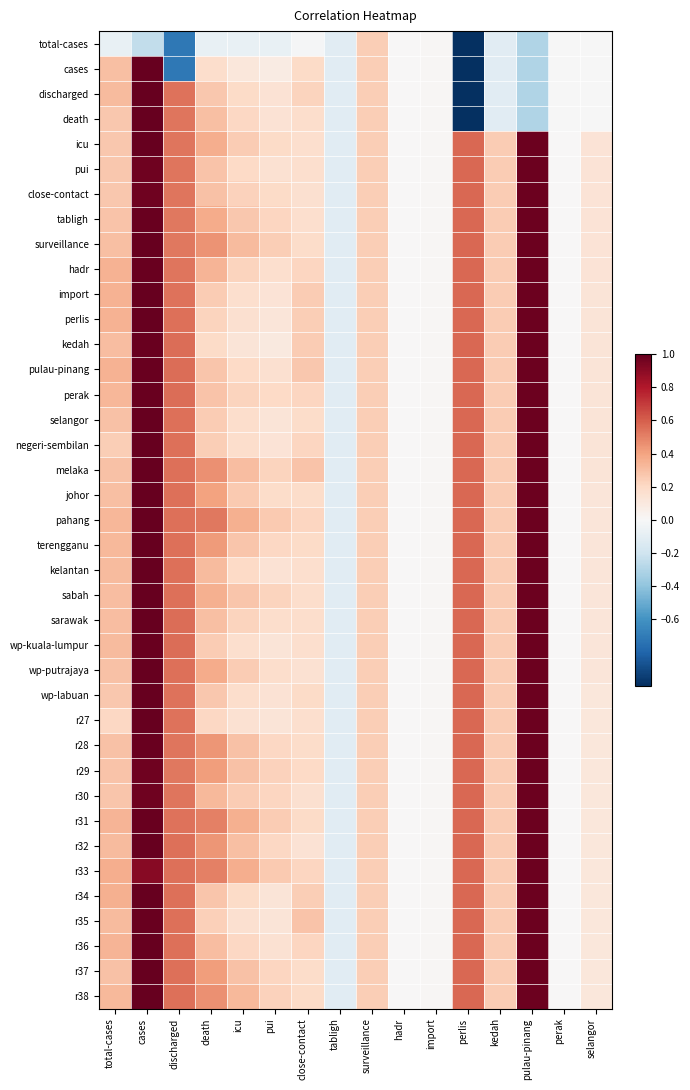

Reading right to left, transcribe all the data shown in this chart.

total-cases: selangor=-0.0	perak=-0.0	pulau-pinang=-0.3	kedah=-0.1	perlis=-5.1	import=0.0	hadr=0.0	surveillance=0.2	tabligh=-0.1	close-contact=-0.0	pui=-0.1	icu=-0.1	death=-0.1	discharged=-0.7	cases=-0.2	total-cases=-0.1
cases: selangor=-0.0	perak=-0.0	pulau-pinang=-0.3	kedah=-0.1	perlis=-5.1	import=0.0	hadr=0.0	surveillance=0.2	tabligh=-0.1	close-contact=0.2	pui=0.1	icu=0.1	death=0.2	discharged=-0.7	cases=1.0	total-cases=0.3
discharged: selangor=-0.0	perak=-0.0	pulau-pinang=-0.3	kedah=-0.1	perlis=-5.1	import=0.0	hadr=0.0	surveillance=0.2	tabligh=-0.1	close-contact=0.2	pui=0.1	icu=0.2	death=0.3	discharged=0.5	cases=1.0	total-cases=0.3
death: selangor=-0.0	perak=-0.0	pulau-pinang=-0.3	kedah=-0.1	perlis=-5.1	import=0.0	hadr=0.0	surveillance=0.2	tabligh=-0.1	close-contact=0.2	pui=0.1	icu=0.2	death=0.3	discharged=0.5	cases=1.0	total-cases=0.3
icu: selangor=0.1	perak=0.0	pulau-pinang=1.0	kedah=0.3	perlis=0.6	import=0.0	hadr=0.0	surveillance=0.2	tabligh=-0.1	close-contact=0.2	pui=0.2	icu=0.3	death=0.4	discharged=0.5	cases=1.0	total-cases=0.3
pui: selangor=0.1	perak=0.0	pulau-pinang=1.0	kedah=0.3	perlis=0.6	import=0.0	hadr=0.0	surveillance=0.2	tabligh=-0.1	close-contact=0.2	pui=0.2	icu=0.2	death=0.3	discharged=0.5	cases=1.0	total-cases=0.3
close-contact: selangor=0.1	perak=0.0	pulau-pinang=1.0	kedah=0.3	perlis=0.6	import=0.0	hadr=0.0	surveillance=0.2	tabligh=-0.1	close-contact=0.2	pui=0.2	icu=0.2	death=0.3	discharged=0.5	cases=1.0	total-cases=0.3
tabligh: selangor=0.1	perak=0.0	pulau-pinang=1.0	kedah=0.3	perlis=0.6	import=0.0	hadr=0.0	surveillance=0.2	tabligh=-0.1	close-contact=0.2	pui=0.2	icu=0.3	death=0.4	discharged=0.5	cases=1.0	total-cases=0.3
surveillance: selangor=0.1	perak=0.0	pulau-pinang=1.0	kedah=0.3	perlis=0.6	import=0.0	hadr=0.0	surveillance=0.2	tabligh=-0.1	close-contact=0.2	pui=0.2	icu=0.3	death=0.4	discharged=0.5	cases=1.0	total-cases=0.3
hadr: selangor=0.1	perak=0.0	pulau-pinang=1.0	kedah=0.3	perlis=0.6	import=0.0	hadr=0.0	surveillance=0.2	tabligh=-0.1	close-contact=0.2	pui=0.2	icu=0.2	death=0.3	discharged=0.5	cases=1.0	total-cases=0.4
import: selangor=0.1	perak=0.0	pulau-pinang=1.0	kedah=0.3	perlis=0.6	import=0.0	hadr=0.0	surveillance=0.2	tabligh=-0.1	close-contact=0.3	pui=0.1	icu=0.2	death=0.2	discharged=0.5	cases=1.0	total-cases=0.3
perlis: selangor=0.1	perak=0.0	pulau-pinang=1.0	kedah=0.3	perlis=0.6	import=0.0	hadr=0.0	surveillance=0.2	tabligh=-0.1	close-contact=0.2	pui=0.1	icu=0.2	death=0.2	discharged=0.5	cases=1.0	total-cases=0.3
kedah: selangor=0.1	perak=0.0	pulau-pinang=1.0	kedah=0.3	perlis=0.6	import=0.0	hadr=0.0	surveillance=0.2	tabligh=-0.1	close-contact=0.3	pui=0.1	icu=0.1	death=0.2	discharged=0.6	cases=1.0	total-cases=0.3
pulau-pinang: selangor=0.1	perak=0.0	pulau-pinang=1.0	kedah=0.3	perlis=0.6	import=0.0	hadr=0.0	surveillance=0.2	tabligh=-0.1	close-contact=0.3	pui=0.2	icu=0.2	death=0.3	discharged=0.6	cases=1.0	total-cases=0.3
perak: selangor=0.1	perak=0.0	pulau-pinang=1.0	kedah=0.3	perlis=0.6	import=0.0	hadr=0.0	surveillance=0.2	tabligh=-0.1	close-contact=0.2	pui=0.2	icu=0.2	death=0.3	discharged=0.6	cases=1.0	total-cases=0.3
selangor: selangor=0.1	perak=0.0	pulau-pinang=1.0	kedah=0.3	perlis=0.6	import=0.0	hadr=0.0	surveillance=0.2	tabligh=-0.1	close-contact=0.2	pui=0.1	icu=0.2	death=0.3	discharged=0.6	cases=1.0	total-cases=0.3
negeri-sembilan: selangor=0.1	perak=0.0	pulau-pinang=1.0	kedah=0.3	perlis=0.6	import=0.0	hadr=0.0	surveillance=0.2	tabligh=-0.1	close-contact=0.2	pui=0.1	icu=0.2	death=0.2	discharged=0.6	cases=1.0	total-cases=0.2
melaka: selangor=0.1	perak=0.0	pulau-pinang=1.0	kedah=0.3	perlis=0.6	import=0.0	hadr=0.0	surveillance=0.2	tabligh=-0.1	close-contact=0.3	pui=0.2	icu=0.3	death=0.5	discharged=0.6	cases=1.0	total-cases=0.3
johor: selangor=0.1	perak=0.0	pulau-pinang=1.0	kedah=0.3	perlis=0.6	import=0.0	hadr=0.0	surveillance=0.2	tabligh=-0.1	close-contact=0.2	pui=0.2	icu=0.3	death=0.4	discharged=0.6	cases=1.0	total-cases=0.3
pahang: selangor=0.1	perak=0.0	pulau-pinang=1.0	kedah=0.3	perlis=0.6	import=0.0	hadr=0.0	surveillance=0.2	tabligh=-0.1	close-contact=0.2	pui=0.3	icu=0.4	death=0.5	discharged=0.6	cases=1.0	total-cases=0.3
terengganu: selangor=0.1	perak=0.0	pulau-pinang=1.0	kedah=0.3	perlis=0.6	import=0.0	hadr=0.0	surveillance=0.2	tabligh=-0.1	close-contact=0.2	pui=0.2	icu=0.3	death=0.4	discharged=0.6	cases=1.0	total-cases=0.3
kelantan: selangor=0.1	perak=0.0	pulau-pinang=1.0	kedah=0.3	perlis=0.6	import=0.0	hadr=0.0	surveillance=0.2	tabligh=-0.1	close-contact=0.2	pui=0.1	icu=0.2	death=0.3	discharged=0.5	cases=1.0	total-cases=0.3
sabah: selangor=0.1	perak=0.0	pulau-pinang=1.0	kedah=0.3	perlis=0.6	import=0.0	hadr=0.0	surveillance=0.2	tabligh=-0.1	close-contact=0.2	pui=0.2	icu=0.3	death=0.4	discharged=0.6	cases=1.0	total-cases=0.3
sarawak: selangor=0.1	perak=0.0	pulau-pinang=1.0	kedah=0.3	perlis=0.6	import=0.0	hadr=0.0	surveillance=0.2	tabligh=-0.1	close-contact=0.2	pui=0.2	icu=0.2	death=0.3	discharged=0.6	cases=1.0	total-cases=0.3
wp-kuala-lumpur: selangor=0.1	perak=0.0	pulau-pinang=1.0	kedah=0.3	perlis=0.6	import=0.0	hadr=0.0	surveillance=0.2	tabligh=-0.1	close-contact=0.2	pui=0.1	icu=0.2	death=0.3	discharged=0.6	cases=1.0	total-cases=0.3
wp-putrajaya: selangor=0.1	perak=0.0	pulau-pinang=1.0	kedah=0.3	perlis=0.6	import=0.0	hadr=0.0	surveillance=0.2	tabligh=-0.1	close-contact=0.2	pui=0.2	icu=0.3	death=0.4	discharged=0.6	cases=1.0	total-cases=0.3
wp-labuan: selangor=0.1	perak=0.0	pulau-pinang=1.0	kedah=0.3	perlis=0.6	import=0.0	hadr=0.0	surveillance=0.2	tabligh=-0.1	close-contact=0.2	pui=0.1	icu=0.2	death=0.3	discharged=0.5	cases=1.0	total-cases=0.3
r27: selangor=0.1	perak=0.0	pulau-pinang=1.0	kedah=0.3	perlis=0.6	import=0.0	hadr=0.0	surveillance=0.2	tabligh=-0.1	close-contact=0.2	pui=0.1	icu=0.1	death=0.2	discharged=0.5	cases=1.0	total-cases=0.2
r28: selangor=0.1	perak=0.0	pulau-pinang=1.0	kedah=0.3	perlis=0.6	import=0.0	hadr=0.0	surveillance=0.2	tabligh=-0.1	close-contact=0.2	pui=0.2	icu=0.3	death=0.4	discharged=0.5	cases=1.0	total-cases=0.3
r29: selangor=0.1	perak=0.0	pulau-pinang=1.0	kedah=0.3	perlis=0.6	import=0.0	hadr=0.0	surveillance=0.2	tabligh=-0.1	close-contact=0.2	pui=0.2	icu=0.3	death=0.4	discharged=0.5	cases=1.0	total-cases=0.3
r30: selangor=0.1	perak=0.0	pulau-pinang=1.0	kedah=0.3	perlis=0.6	import=0.0	hadr=0.0	surveillance=0.2	tabligh=-0.1	close-contact=0.2	pui=0.2	icu=0.3	death=0.3	discharged=0.5	cases=1.0	total-cases=0.3
r31: selangor=0.1	perak=0.0	pulau-pinang=1.0	kedah=0.3	perlis=0.6	import=0.0	hadr=0.0	surveillance=0.2	tabligh=-0.1	close-contact=0.2	pui=0.3	icu=0.4	death=0.5	discharged=0.5	cases=1.0	total-cases=0.3
r32: selangor=0.1	perak=0.0	pulau-pinang=1.0	kedah=0.3	perlis=0.6	import=0.0	hadr=0.0	surveillance=0.2	tabligh=-0.1	close-contact=0.1	pui=0.2	icu=0.3	death=0.4	discharged=0.5	cases=1.0	total-cases=0.3
r33: selangor=0.1	perak=0.0	pulau-pinang=1.0	kedah=0.3	perlis=0.6	import=0.0	hadr=0.0	surveillance=0.2	tabligh=-0.1	close-contact=0.2	pui=0.3	icu=0.4	death=0.5	discharged=0.5	cases=0.9	total-cases=0.4
r34: selangor=0.1	perak=0.0	pulau-pinang=1.0	kedah=0.3	perlis=0.6	import=0.0	hadr=0.0	surveillance=0.2	tabligh=-0.1	close-contact=0.2	pui=0.1	icu=0.2	death=0.3	discharged=0.5	cases=1.0	total-cases=0.4
r35: selangor=0.1	perak=0.0	pulau-pinang=1.0	kedah=0.3	perlis=0.6	import=0.0	hadr=0.0	surveillance=0.2	tabligh=-0.1	close-contact=0.3	pui=0.1	icu=0.2	death=0.2	discharged=0.5	cases=1.0	total-cases=0.3
r36: selangor=0.1	perak=0.0	pulau-pinang=1.0	kedah=0.3	perlis=0.6	import=0.0	hadr=0.0	surveillance=0.2	tabligh=-0.1	close-contact=0.2	pui=0.2	icu=0.2	death=0.3	discharged=0.5	cases=1.0	total-cases=0.3
r37: selangor=0.1	perak=0.0	pulau-pinang=1.0	kedah=0.3	perlis=0.6	import=0.0	hadr=0.0	surveillance=0.2	tabligh=-0.1	close-contact=0.2	pui=0.2	icu=0.3	death=0.4	discharged=0.5	cases=1.0	total-cases=0.3
r38: selangor=0.1	perak=0.0	pulau-pinang=1.0	kedah=0.3	perlis=0.6	import=0.0	hadr=0.0	surveillance=0.2	tabligh=-0.1	close-contact=0.2	pui=0.2	icu=0.3	death=0.5	discharged=0.5	cases=1.0	total-cases=0.3